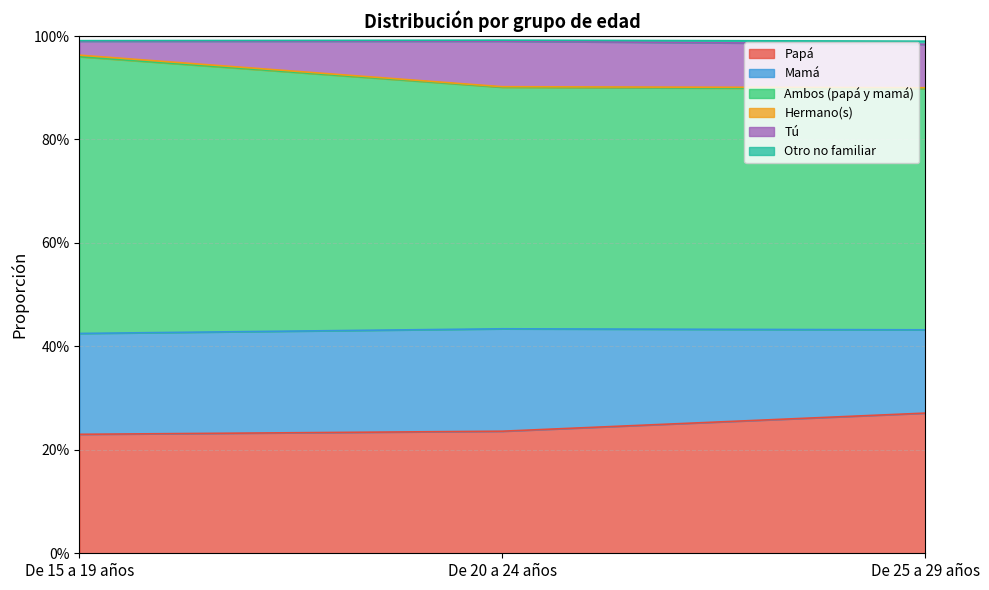

Which category has the highest value across all series?

De 15 a 19 años